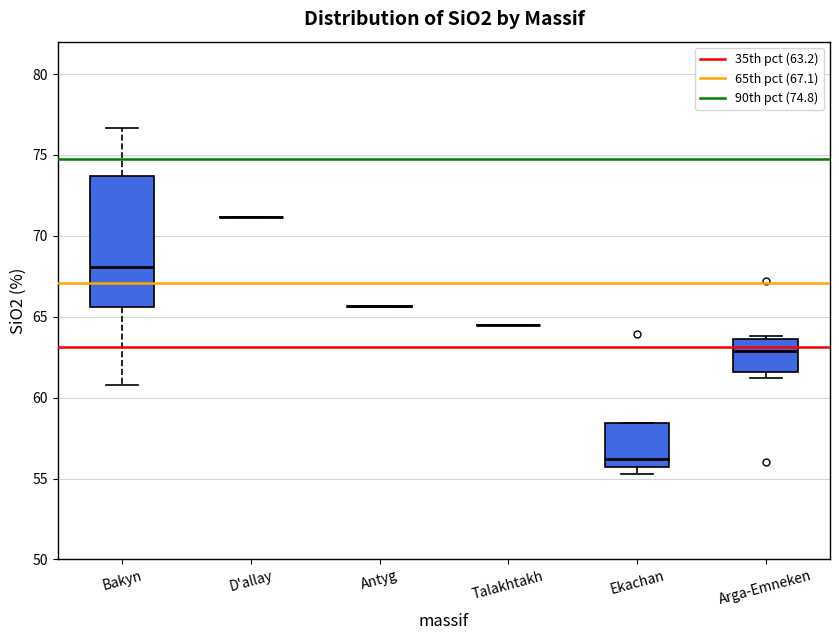

Reading left to right, read every box against the y-axis: the position of its median line, the range the box covers, and the ends of its whiskers. The values are not printed on the chart, so give them approximately, as read against the axis.

Bakyn: median 68.0, box 65.5 to 73.5, whiskers 61.0 to 76.5
D'allay: box collapsed to a line at 71.0, whiskers 71.0 to 71.0
Antyg: box collapsed to a line at 65.5, whiskers 65.5 to 65.5
Talakhtakh: box collapsed to a line at 64.5, whiskers 64.5 to 64.5
Ekachan: median 56.0, box 55.5 to 58.5, whiskers 55.5 (just below the box's lower edge) to 58.5
Arga-Emneken: median 63.0, box 61.5 to 63.5, whiskers 61.0 to 64.0